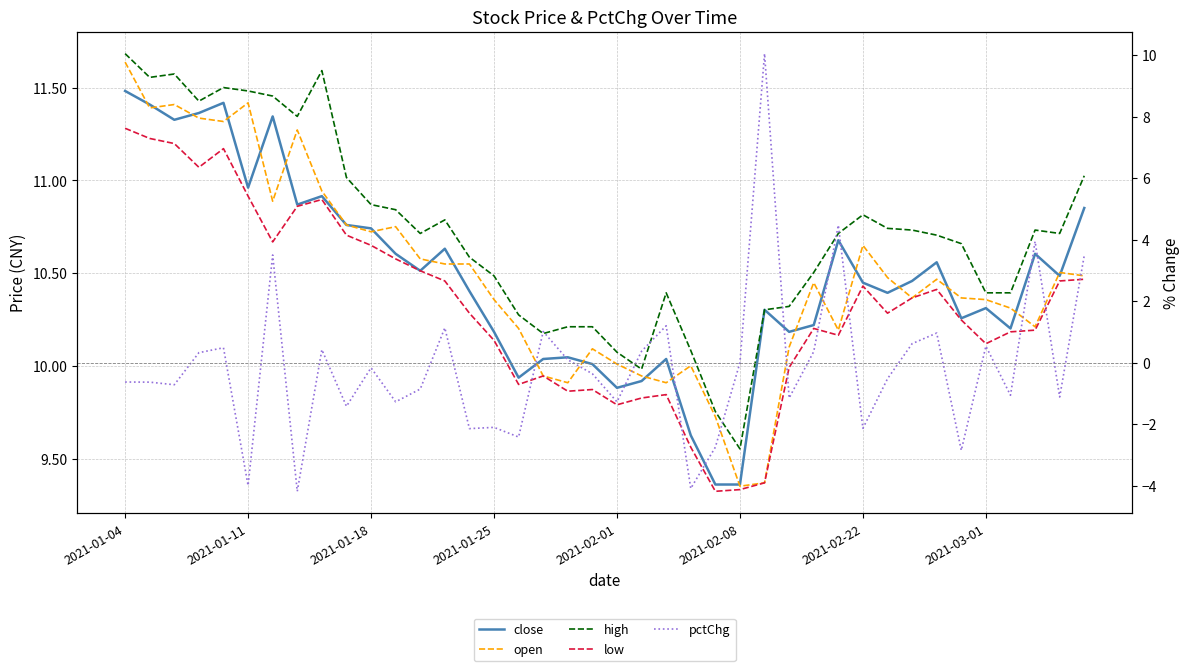

How many interior local valleys does the high series have?

8